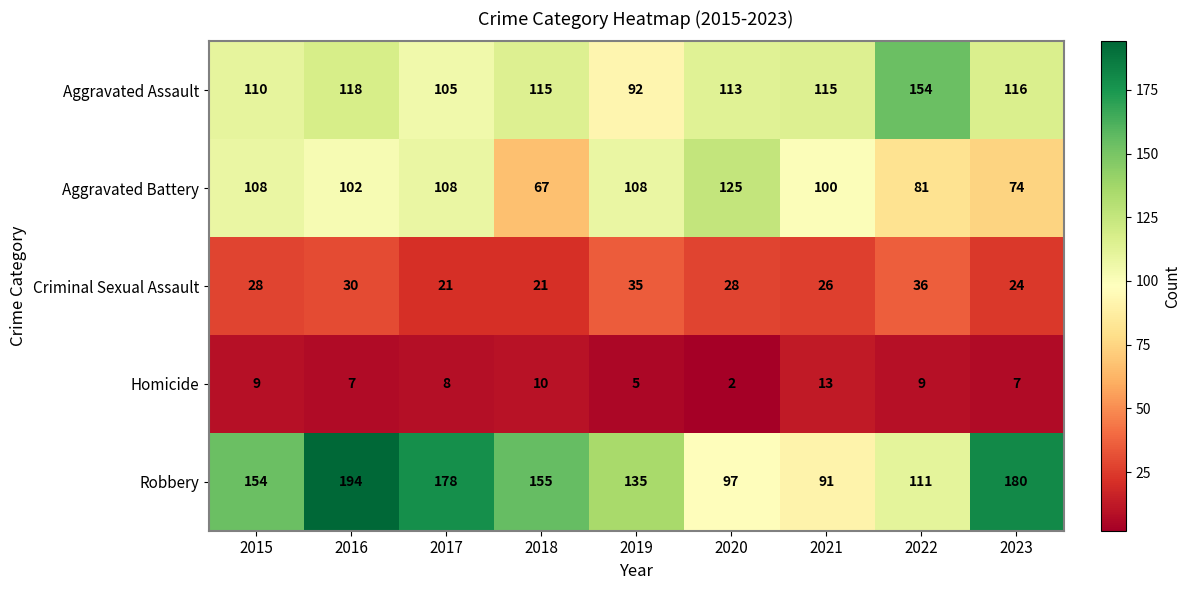

Which series changed the most between 2016 and 2017?

Robbery